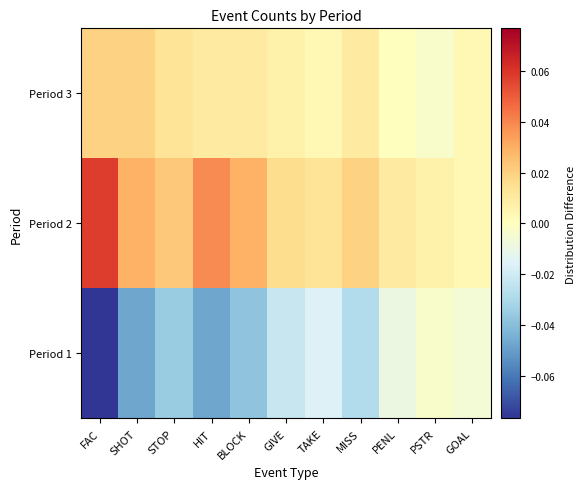

List the series in order of their peak value, highest first.

Period 2, Period 3, Period 1